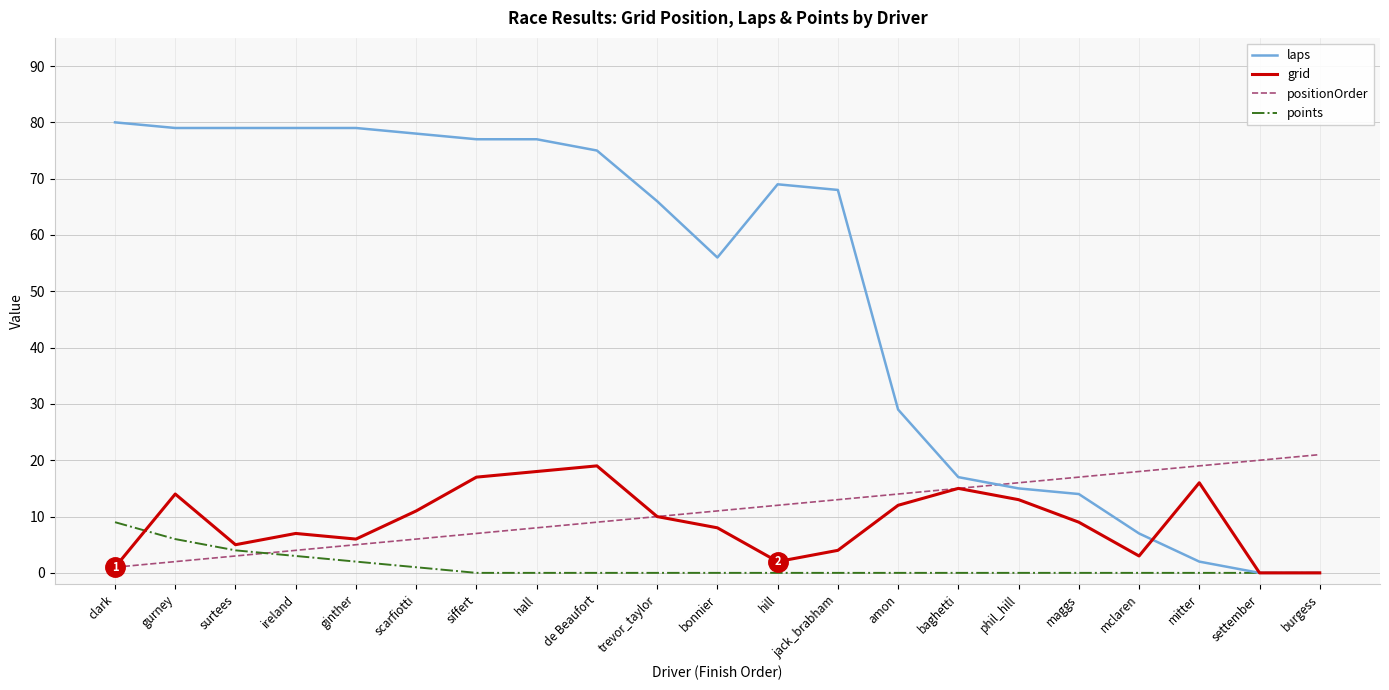

Reading left to right, extract all data points from this chart.

laps: clark=80	gurney=79	surtees=79	ireland=79	ginther=79	scarfiotti=78	siffert=77	hall=77	de Beaufort=75	trevor_taylor=66	bonnier=56	hill=69	jack_brabham=68	amon=29	baghetti=17	phil_hill=15	maggs=14	mclaren=7	mitter=2	settember=0	burgess=0
grid: clark=1	gurney=14	surtees=5	ireland=7	ginther=6	scarfiotti=11	siffert=17	hall=18	de Beaufort=19	trevor_taylor=10	bonnier=8	hill=2	jack_brabham=4	amon=12	baghetti=15	phil_hill=13	maggs=9	mclaren=3	mitter=16	settember=0	burgess=0
positionOrder: clark=1	gurney=2	surtees=3	ireland=4	ginther=5	scarfiotti=6	siffert=7	hall=8	de Beaufort=9	trevor_taylor=10	bonnier=11	hill=12	jack_brabham=13	amon=14	baghetti=15	phil_hill=16	maggs=17	mclaren=18	mitter=19	settember=20	burgess=21
points: clark=9	gurney=6	surtees=4	ireland=3	ginther=2	scarfiotti=1	siffert=0	hall=0	de Beaufort=0	trevor_taylor=0	bonnier=0	hill=0	jack_brabham=0	amon=0	baghetti=0	phil_hill=0	maggs=0	mclaren=0	mitter=0	settember=0	burgess=0